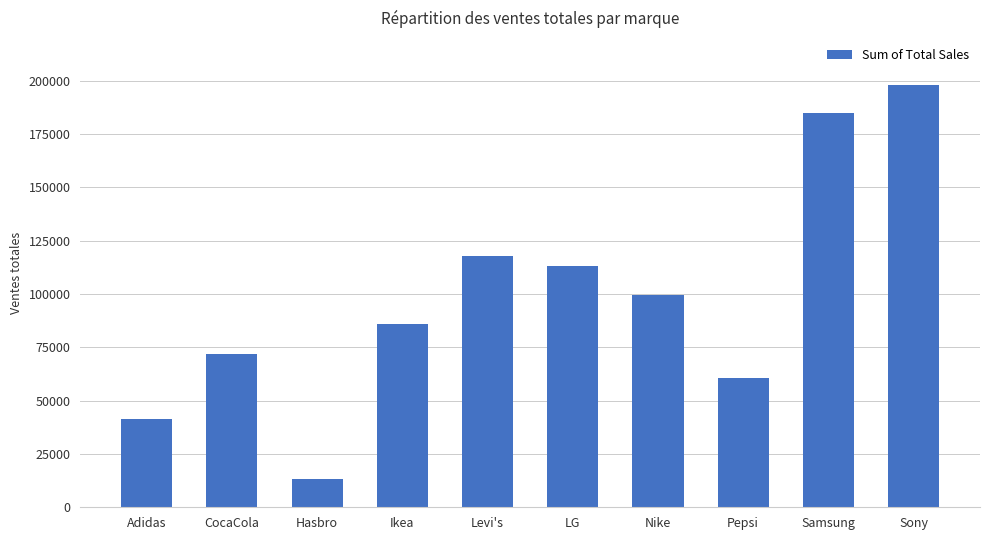

Reading right to left, what are all the values shown in this chart?

197986.6	184973.2	60769.4	99492.0	113032.3	118007.5	86078.7	13333.6	71883.4	41399.8